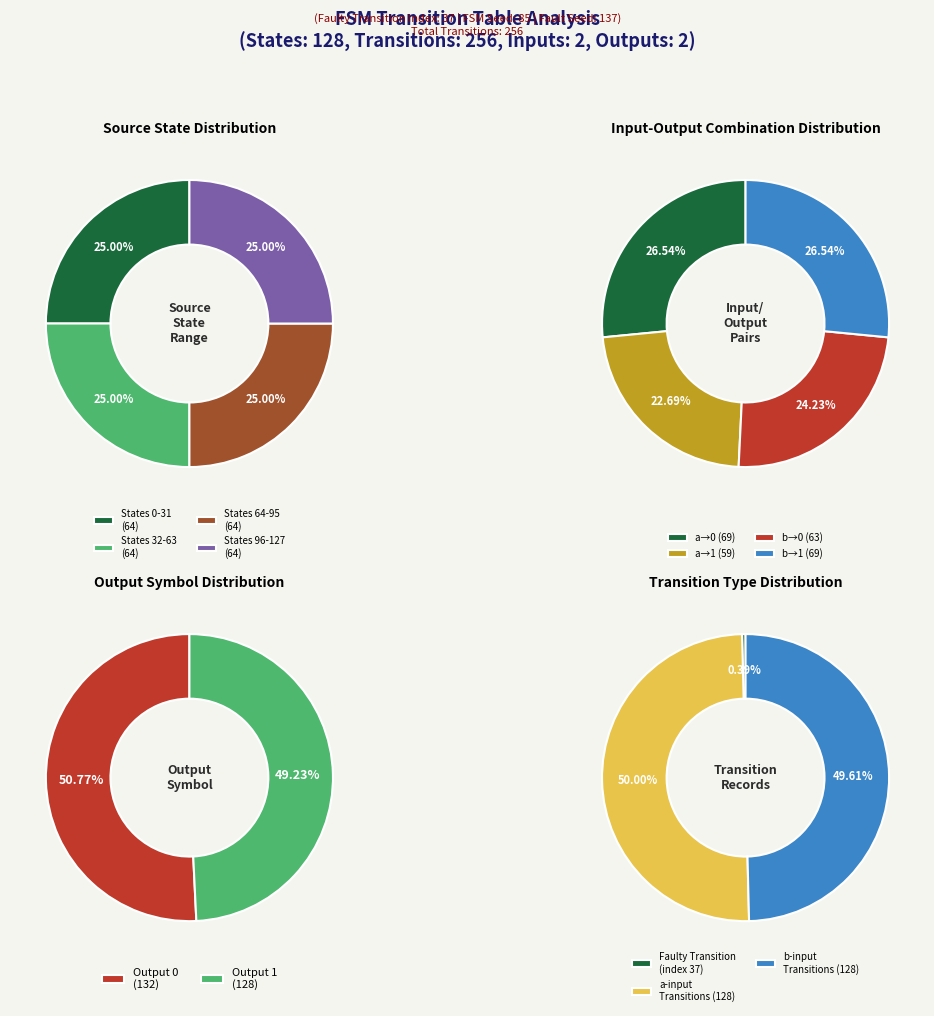

To the nearest percent, what is the average slice percentage?

50%